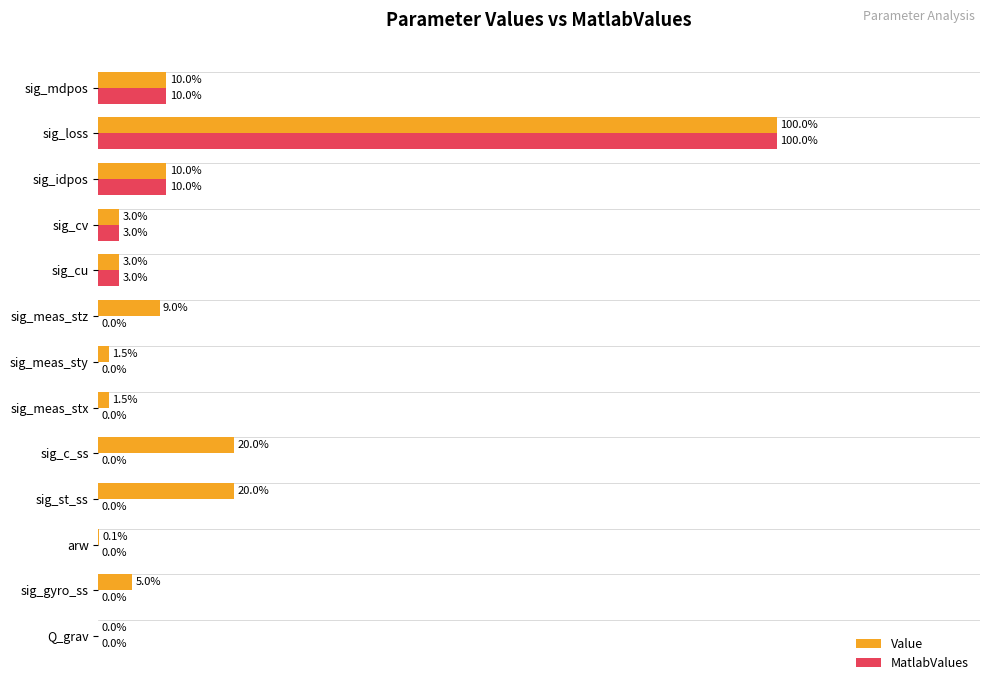

Which category has the highest value across all series?

sig_loss